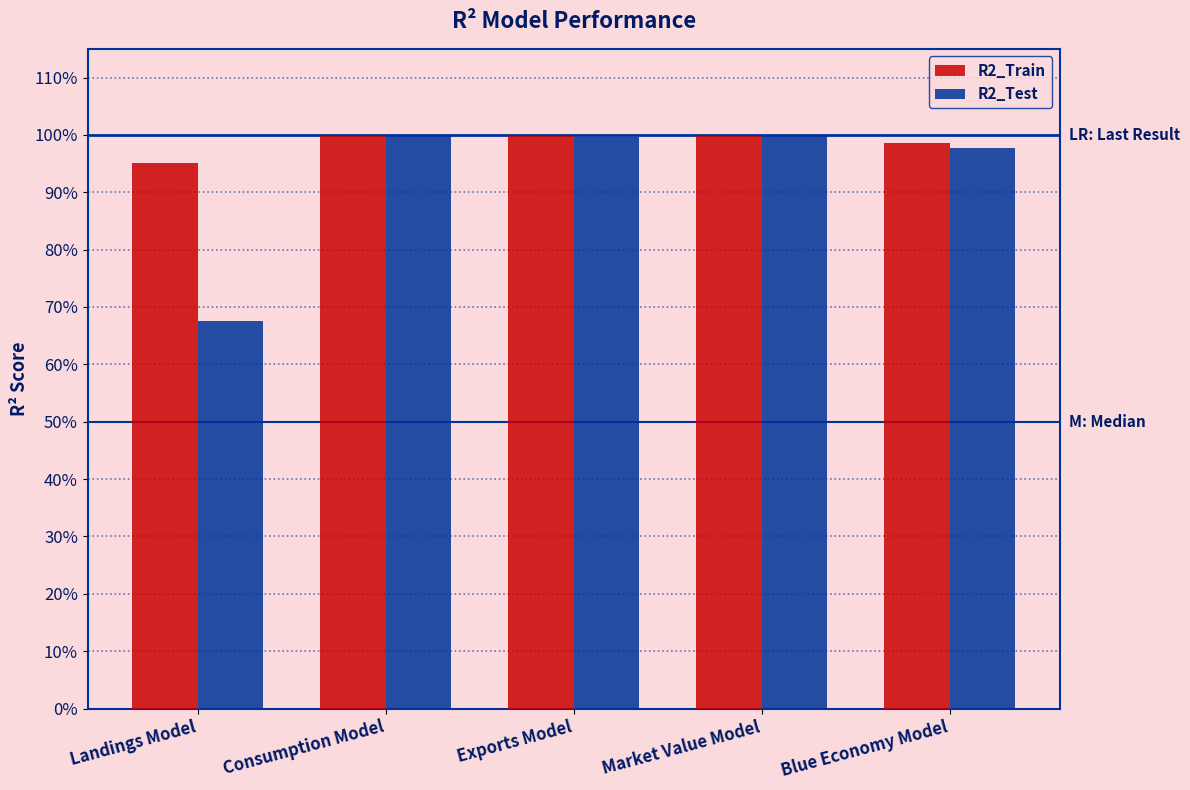

What are all the series names shown in the legend?

R2_Train, R2_Test